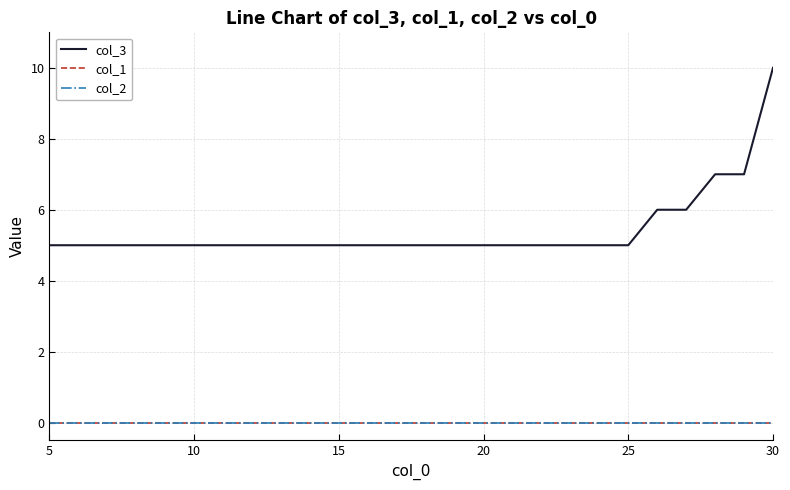

True or false: col_1 and col_3 intersect in this chart.

False